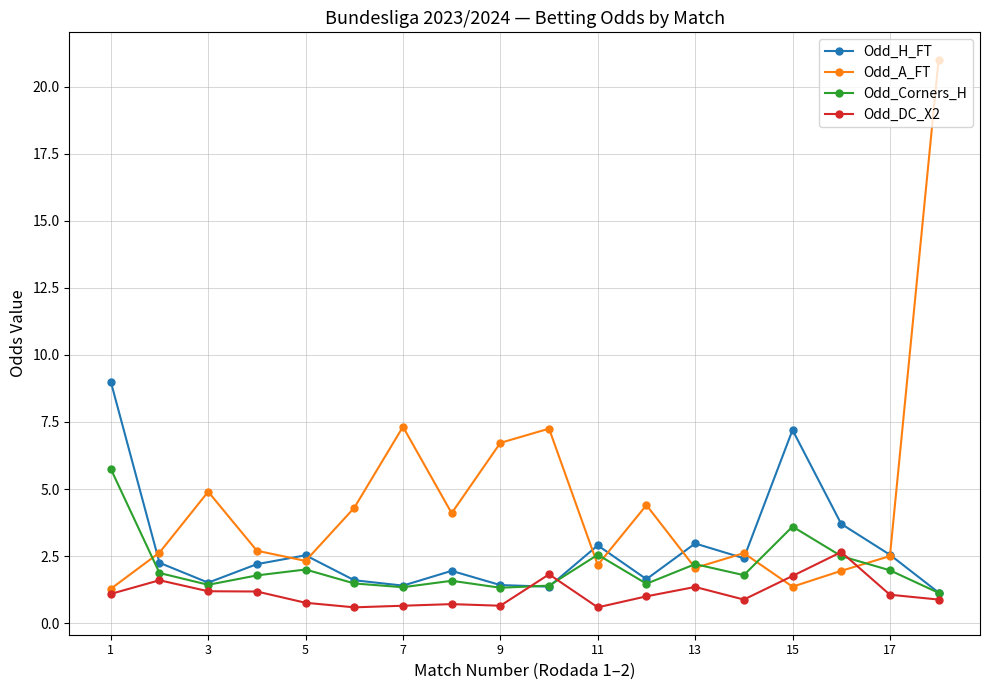

Rank the series by their average value, from lowest to highest.

Odd_DC_X2, Odd_Corners_H, Odd_H_FT, Odd_A_FT